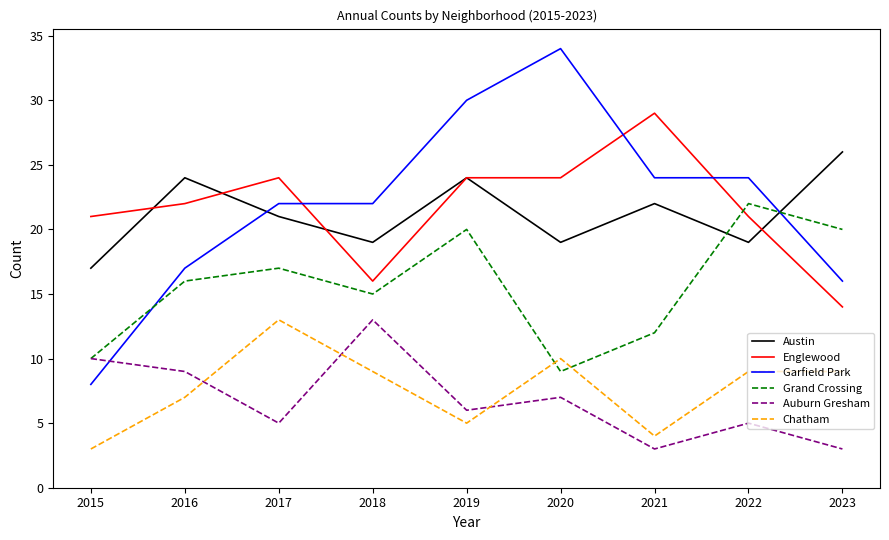

Which series has the widest spread of values?

Garfield Park